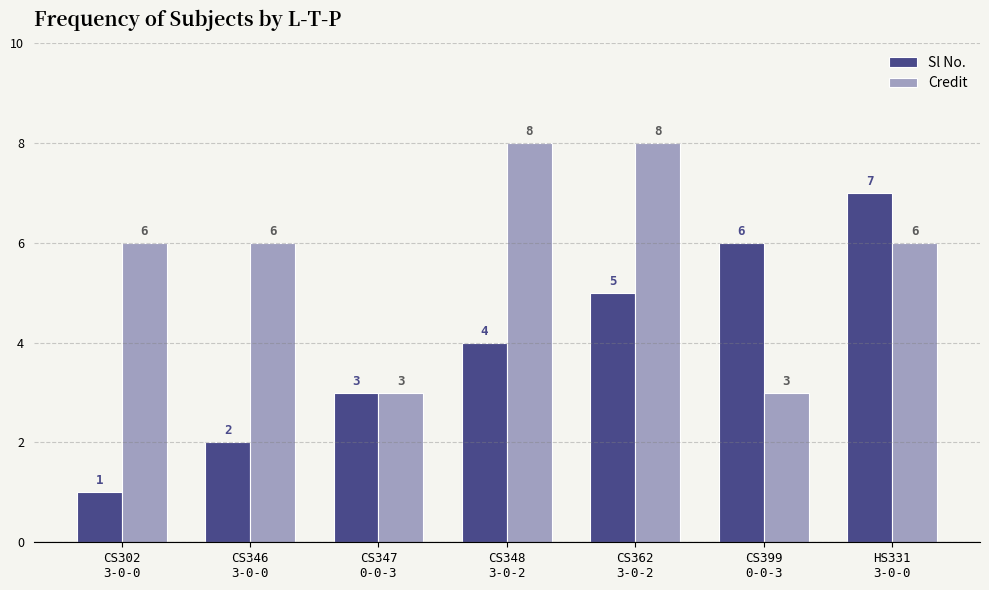

Reading right to left, transcribe all the data shown in this chart.

Sl No.: HS331
3-0-0=7	CS399
0-0-3=6	CS362
3-0-2=5	CS348
3-0-2=4	CS347
0-0-3=3	CS346
3-0-0=2	CS302
3-0-0=1
Credit: HS331
3-0-0=6	CS399
0-0-3=3	CS362
3-0-2=8	CS348
3-0-2=8	CS347
0-0-3=3	CS346
3-0-0=6	CS302
3-0-0=6